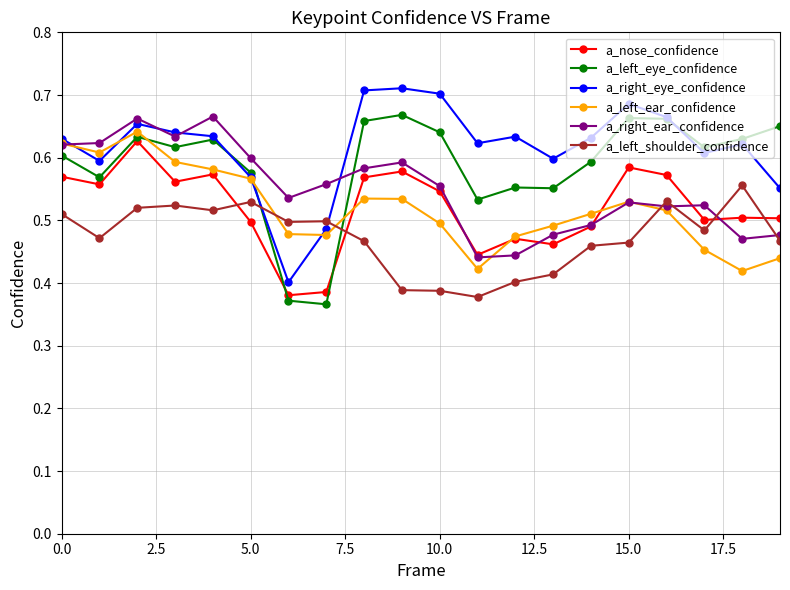

How many data points does each series have?

20